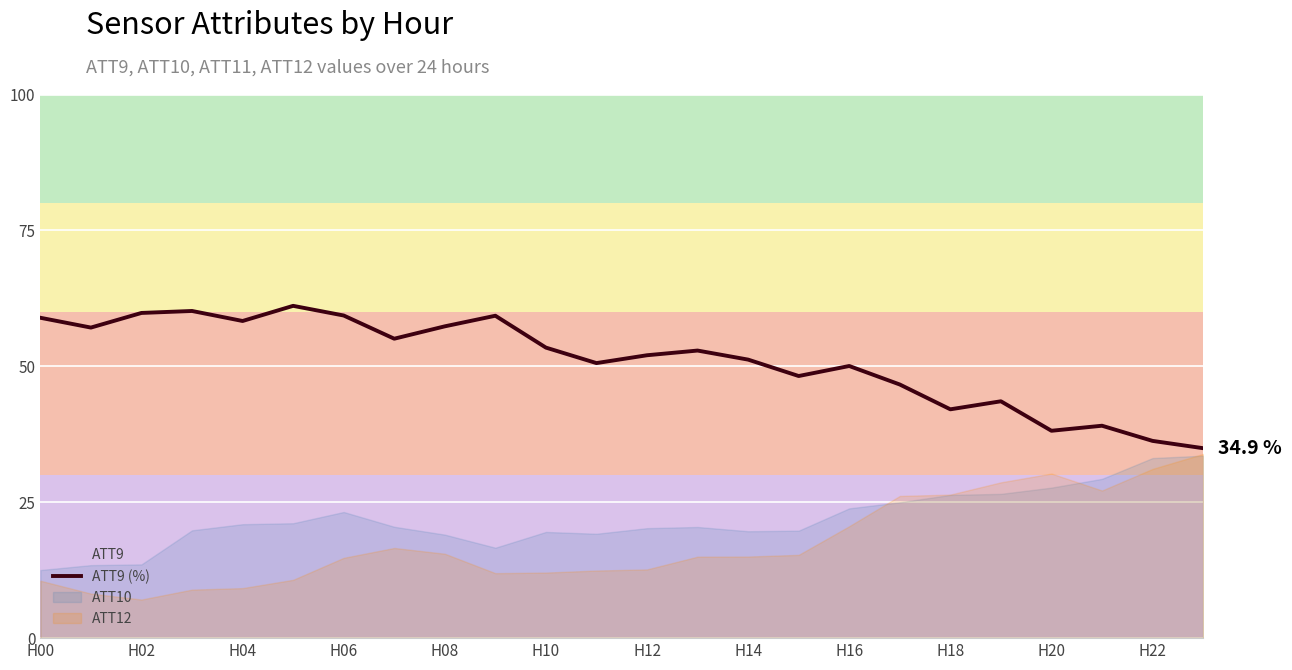

Reading left to right, what are all the values shown in this chart?

58.9	57.1	59.8	60.2	58.3	61.1	59.3	55.1	57.4	59.3	53.4	50.6	52.0	52.9	51.2	48.2	50.1	46.7	42.1	43.6	38.1	39.1	36.3	34.9